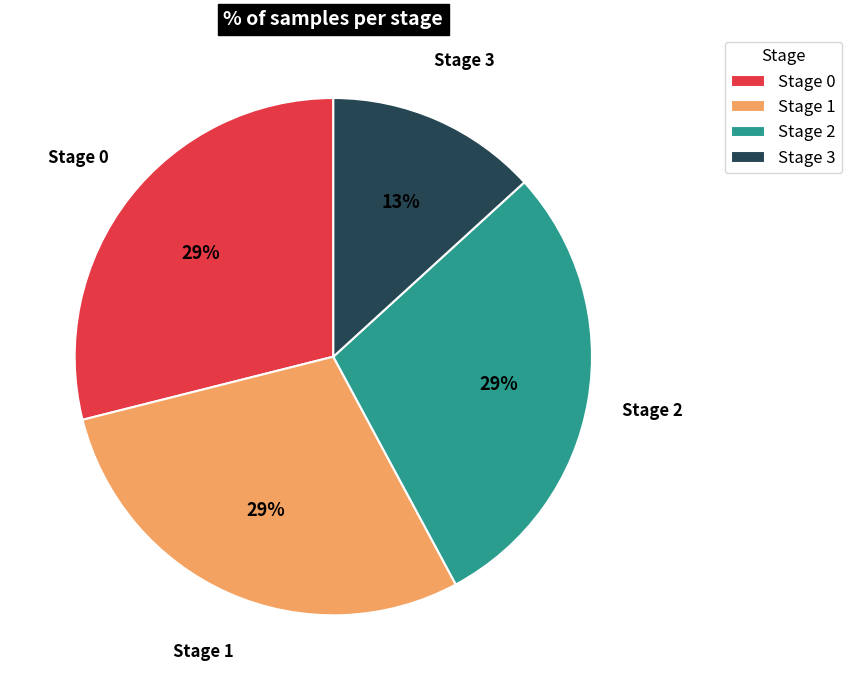

How many slices are in this pie chart?

4